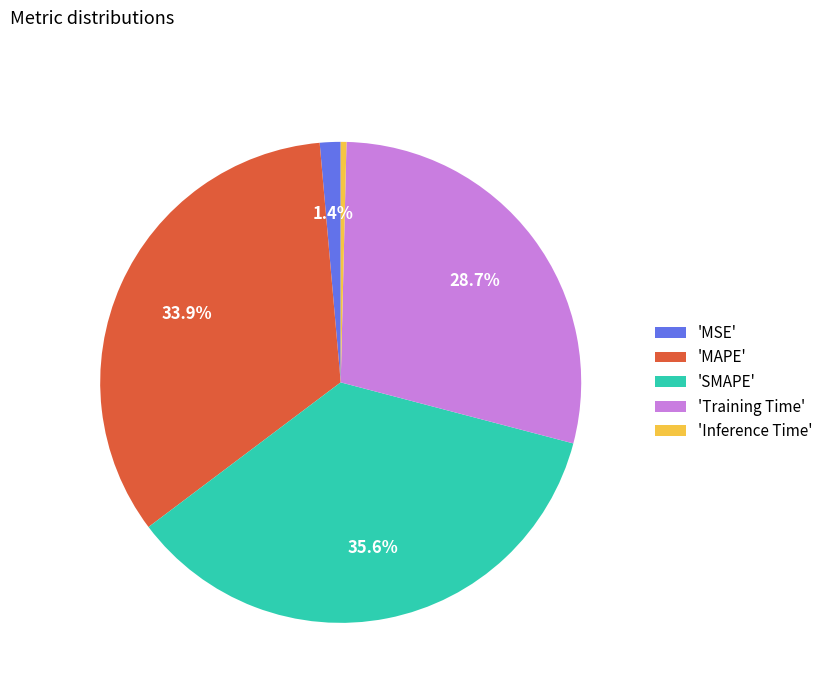

How many slices are in this pie chart?

5